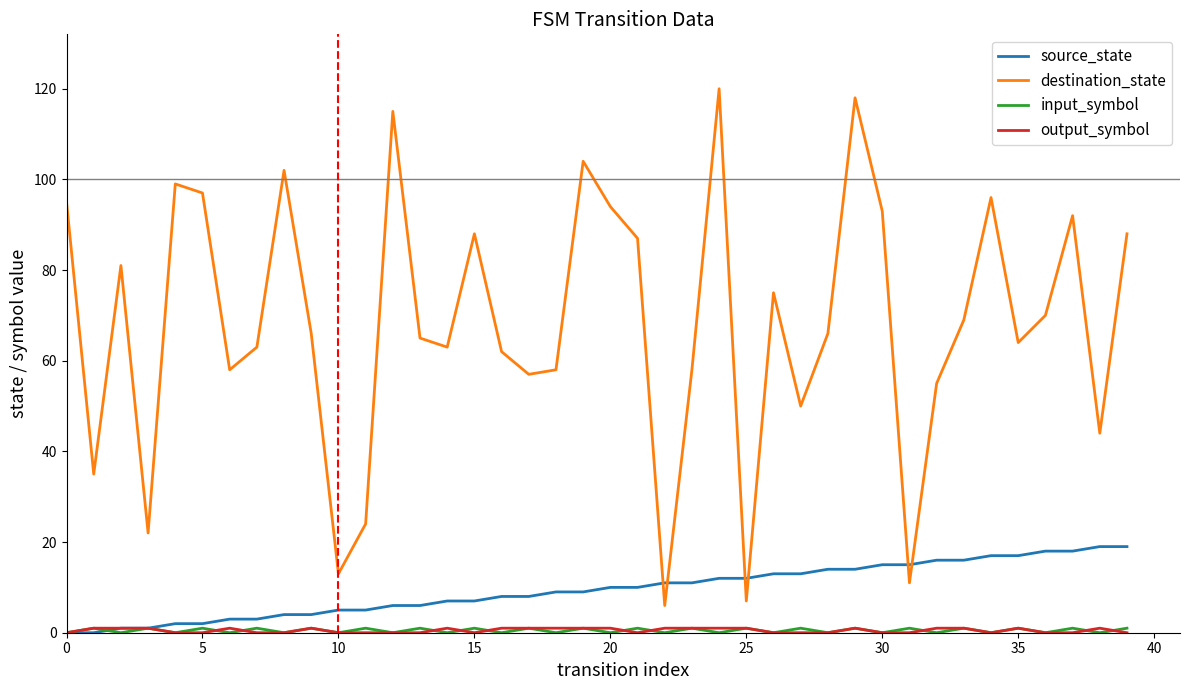

Which series has the widest spread of values?

destination_state